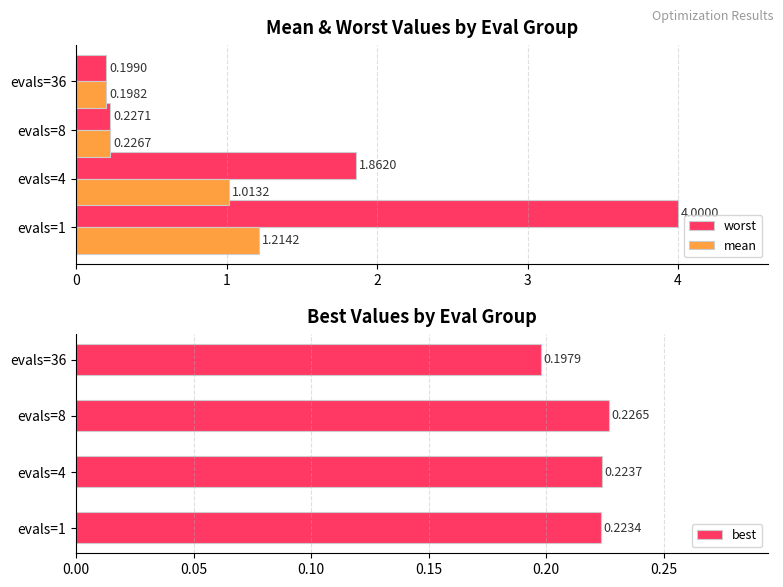

What is the difference between the worst values at evals=1 and evals=8?

3.8